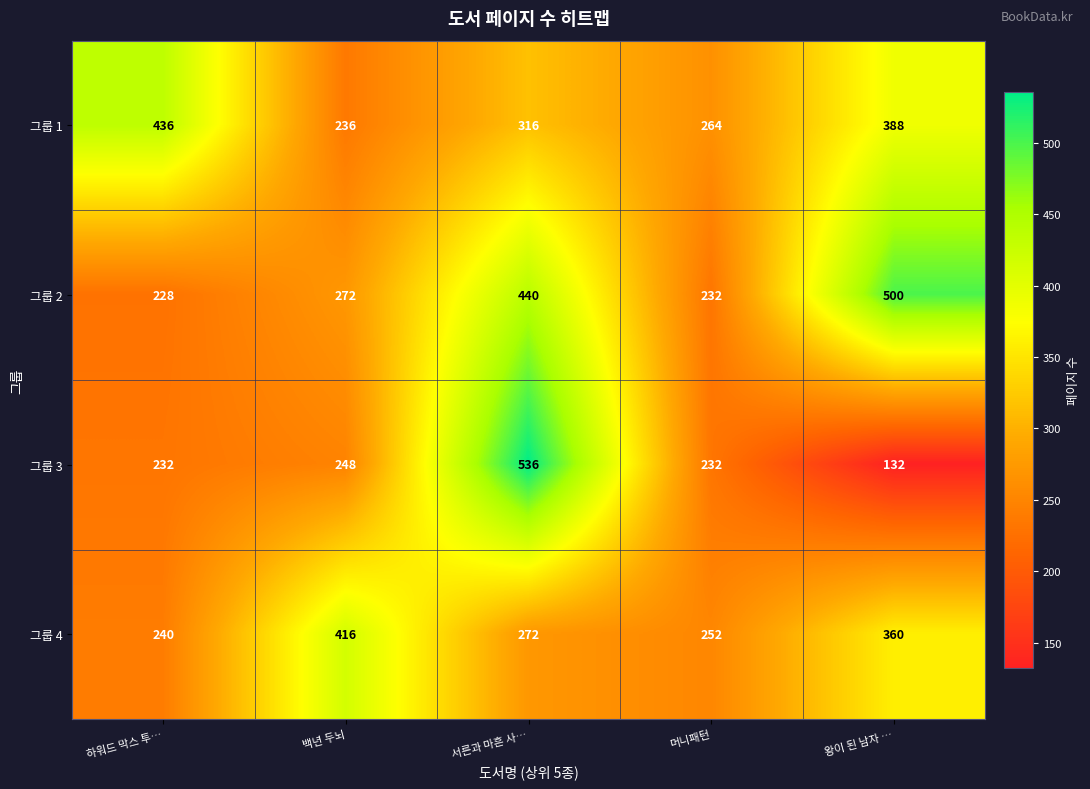

At which category is the sum across all series the highest?

서른과 마흔 사…